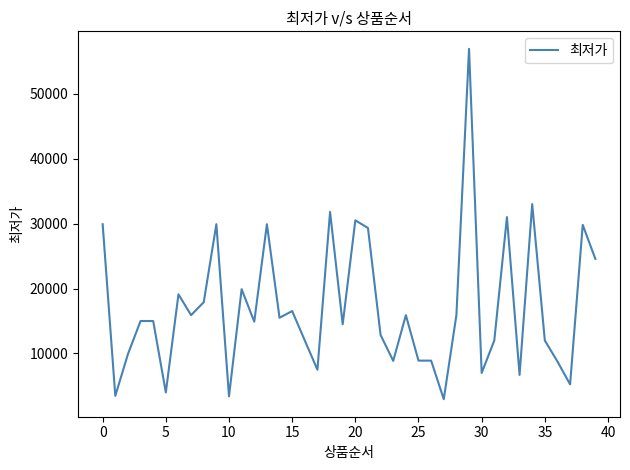

What is the smallest value displayed?

2960